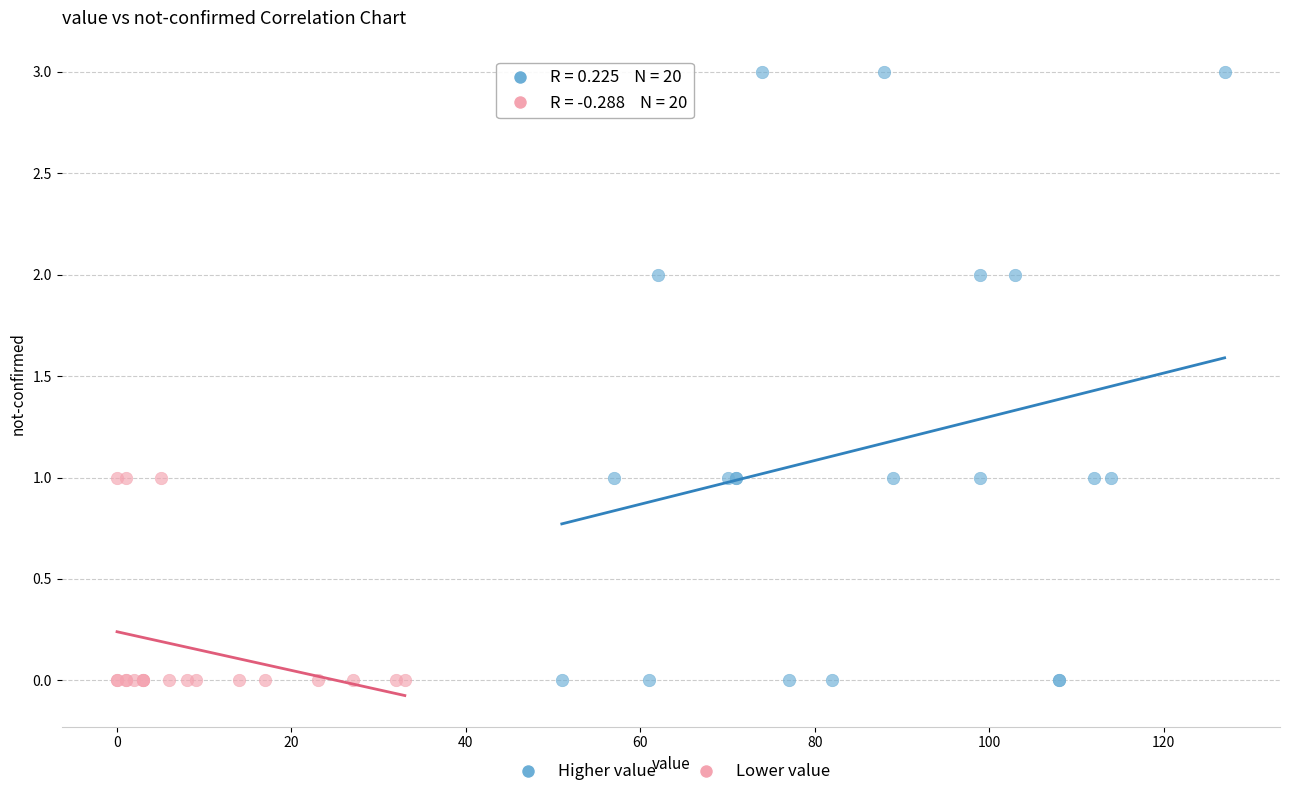

Which series has the widest spread of Y values?

Higher value